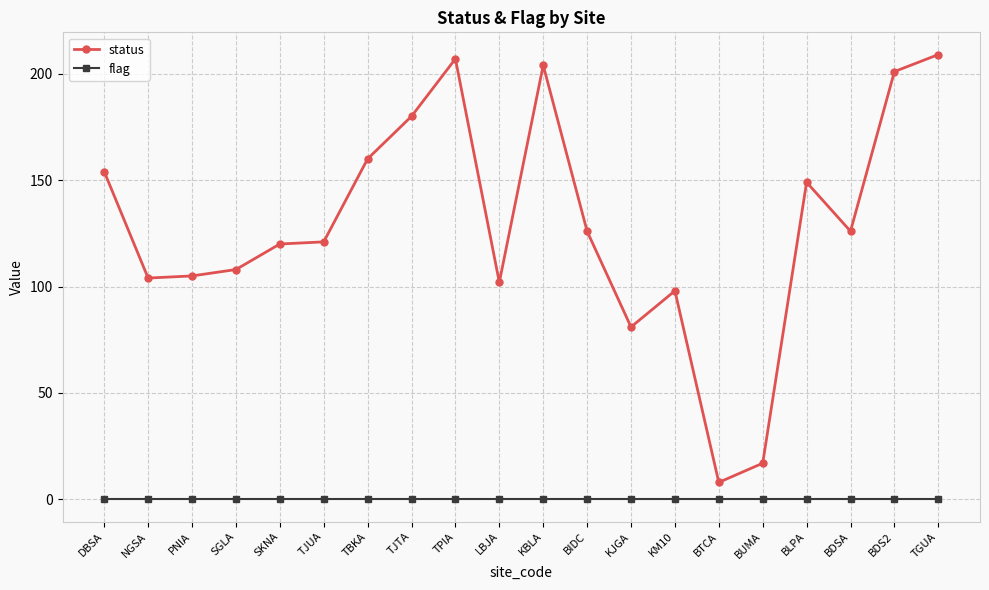

Which category has the highest value across all series?

TGUA